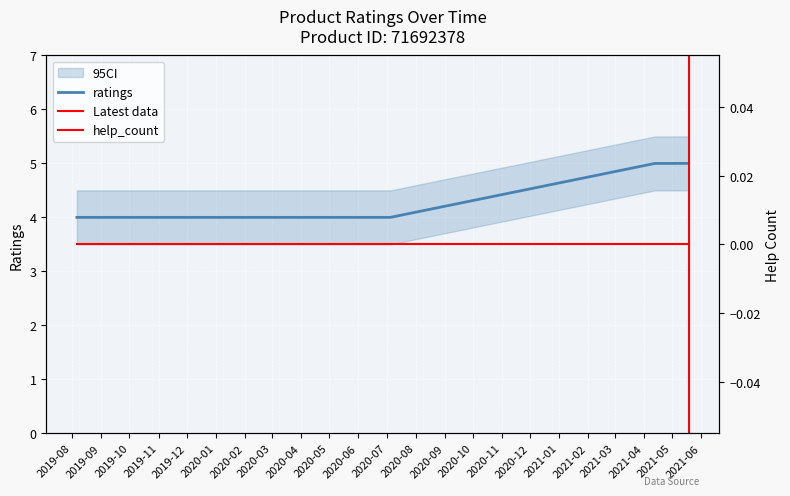

Count the number of categories in the chart.

6